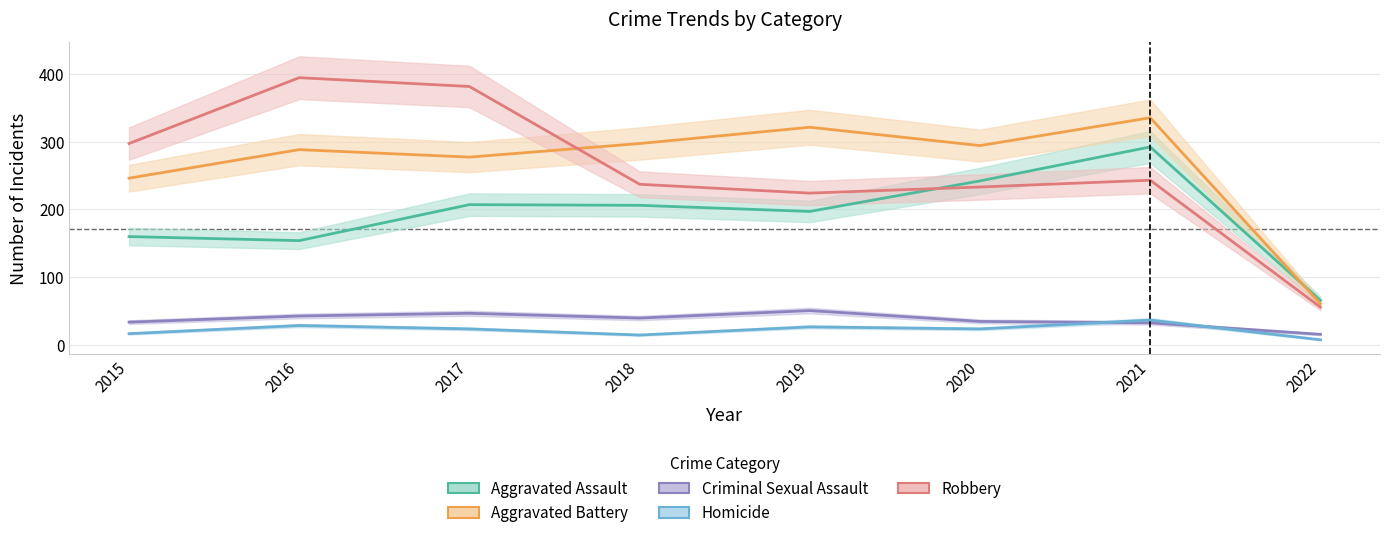

What is the difference between the highest and lowest values at 2017?

357